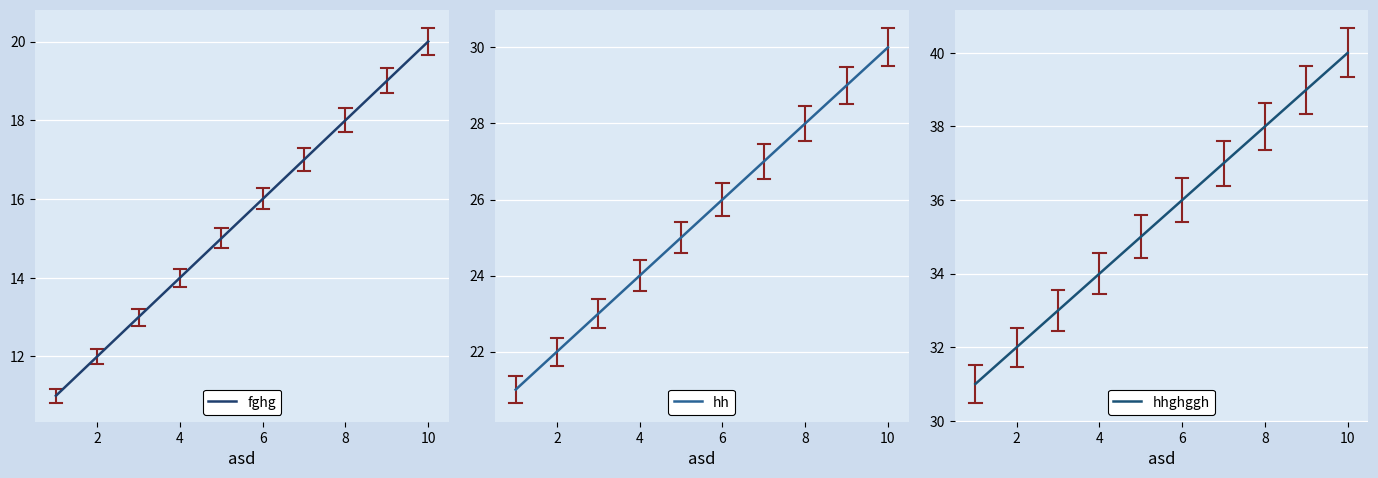

What is the lowest value of the hh series?

21